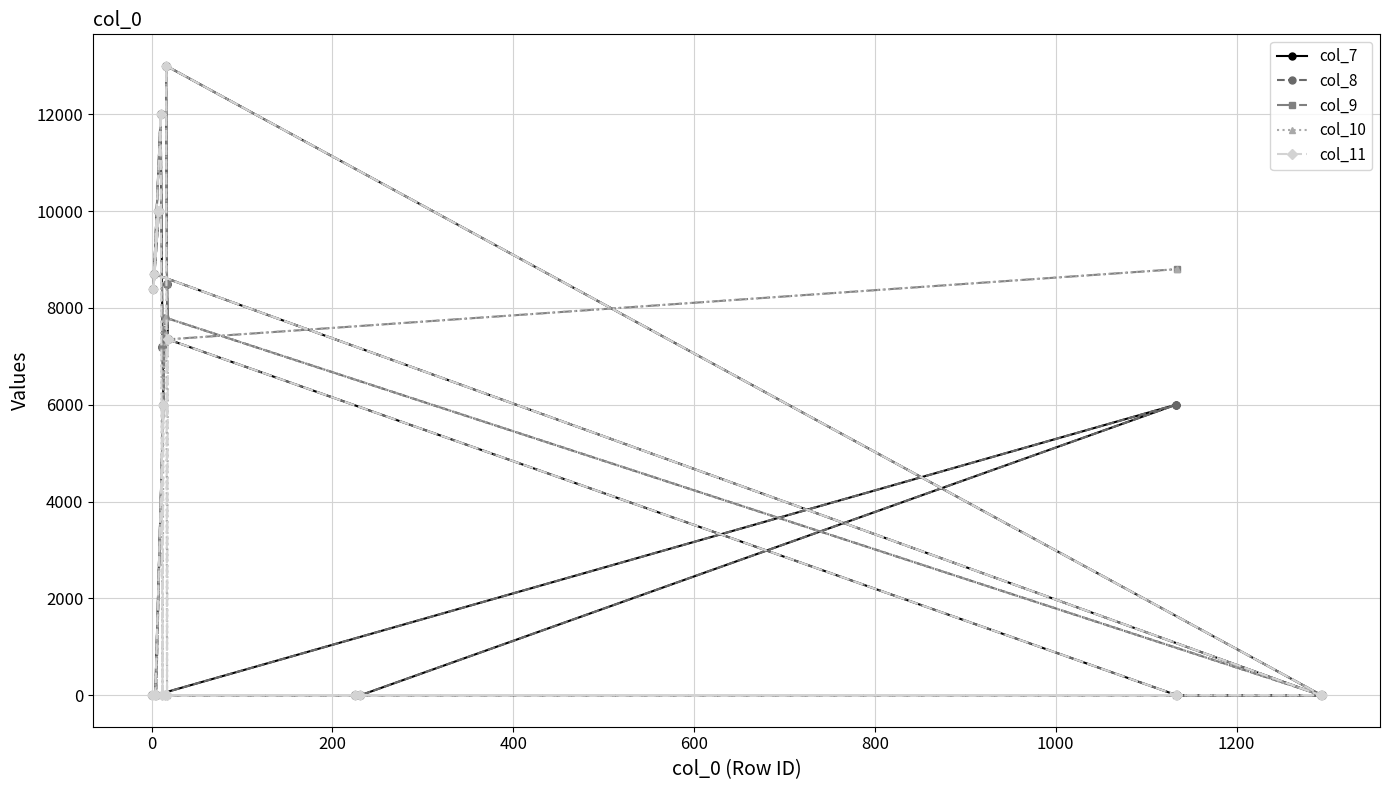

At how many categories does at least one series exceed 5154?

13